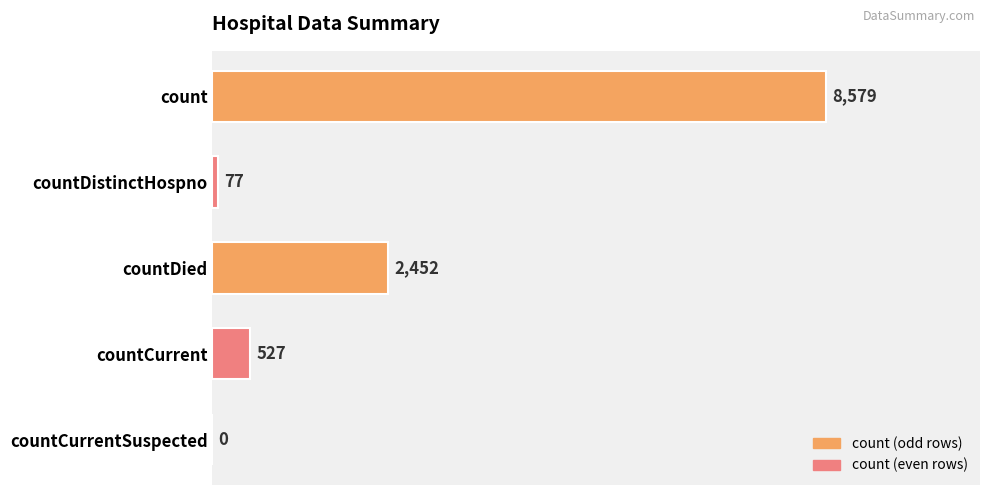

Reading bottom to top, transcribe all the data shown in this chart.

countCurrentSuspected=0	countCurrent=527	countDied=2452	countDistinctHospno=77	count=8579